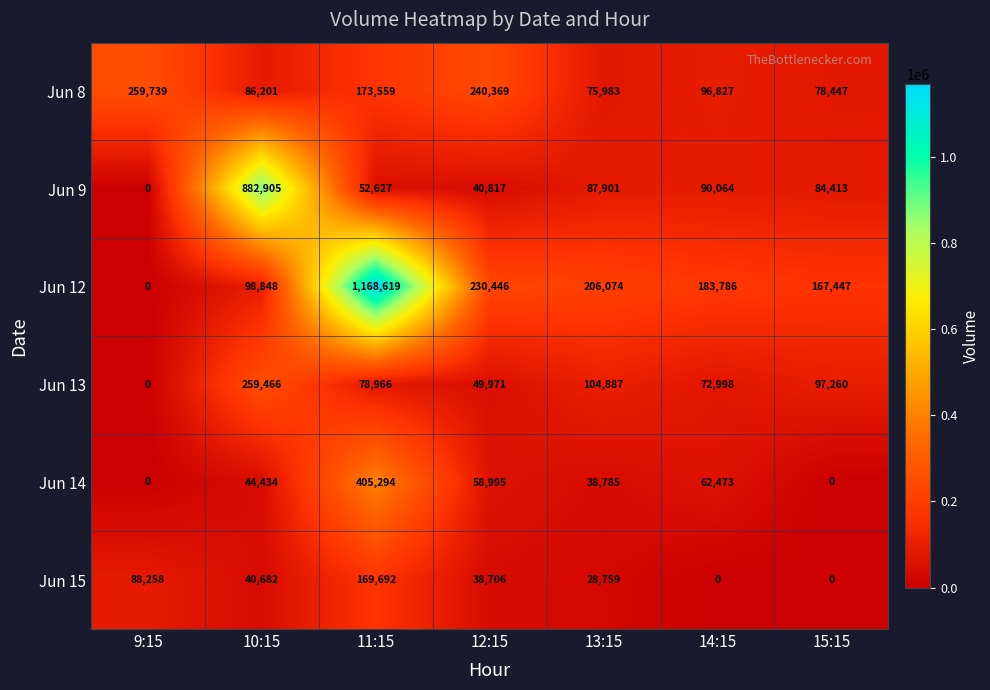

The value of Jun 8 at 9:15 is 259739. True or false?

True